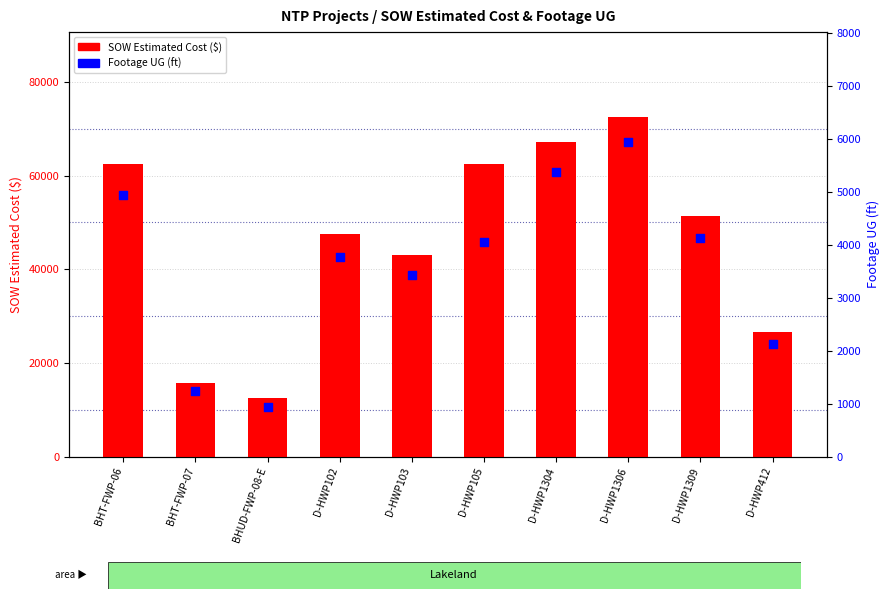

Which series contains the lowest Y value?

Footage UG (ft)